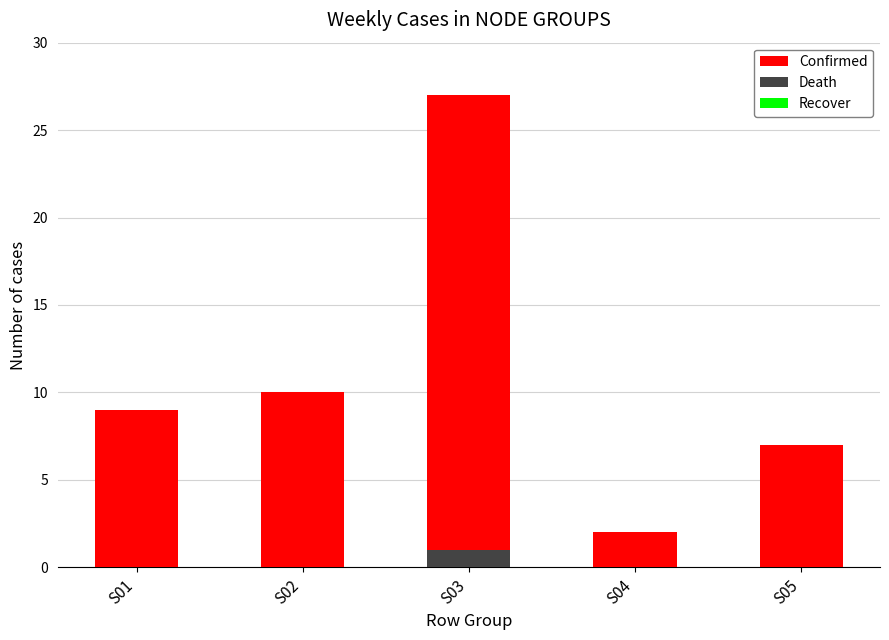

Does the chart contain any negative values?

No